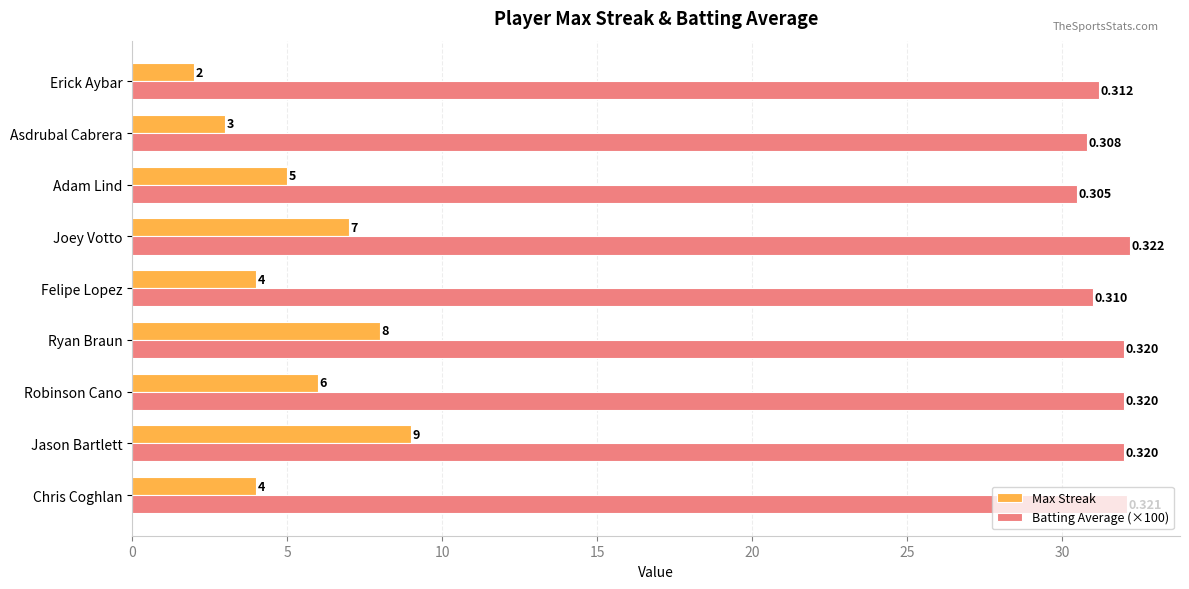

What is the difference between the maximum and minimum values in the Batting Average (×100) series?

1.7